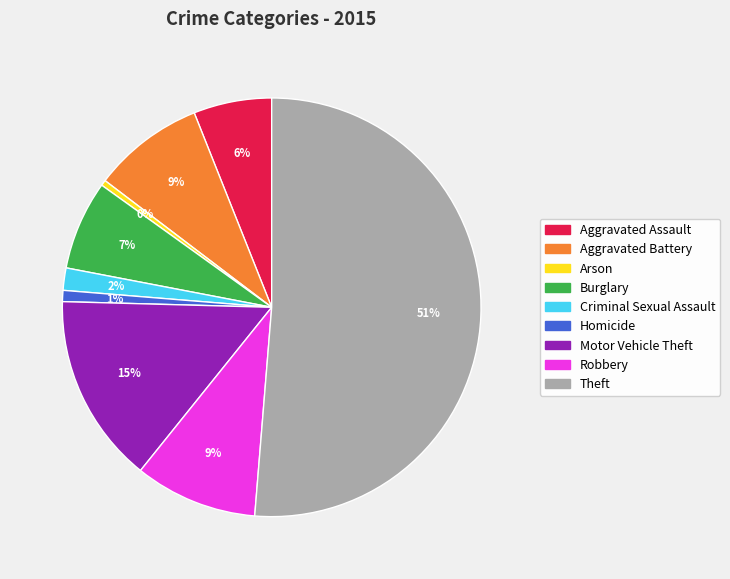

To the nearest percent, what is the average slice percentage?

11%